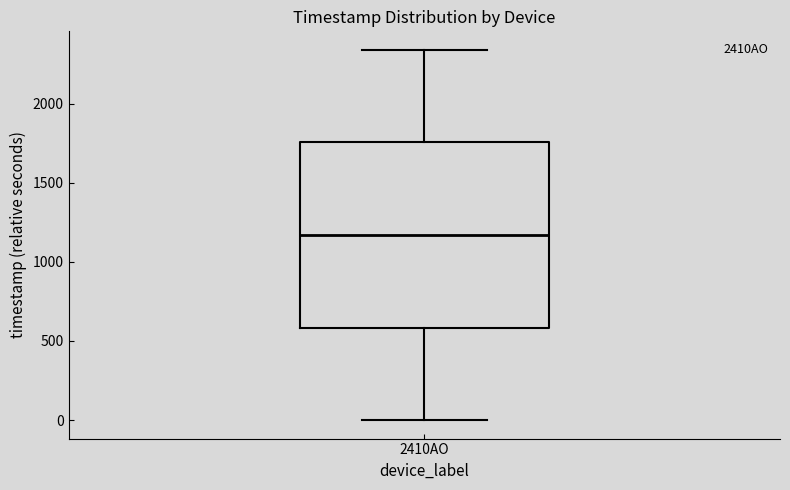

Transcribe this box plot: give where the median line is, the range the box spans, and where the two whiskers end, as read against the y-axis. The values are not printed on the chart, so give them approximately, as read against the axis.

median 1150, box 600 to 1750, whiskers 0 to 2350